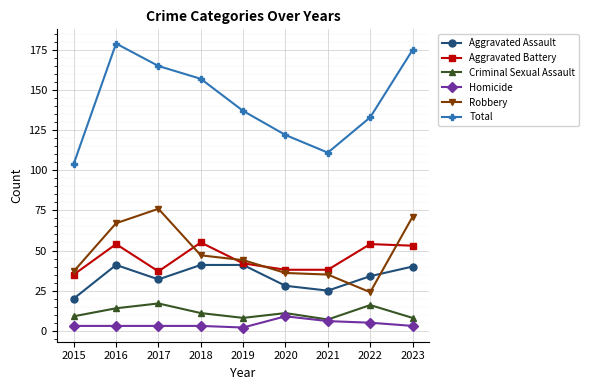

Count the Total values in the range 122 to 165.

5